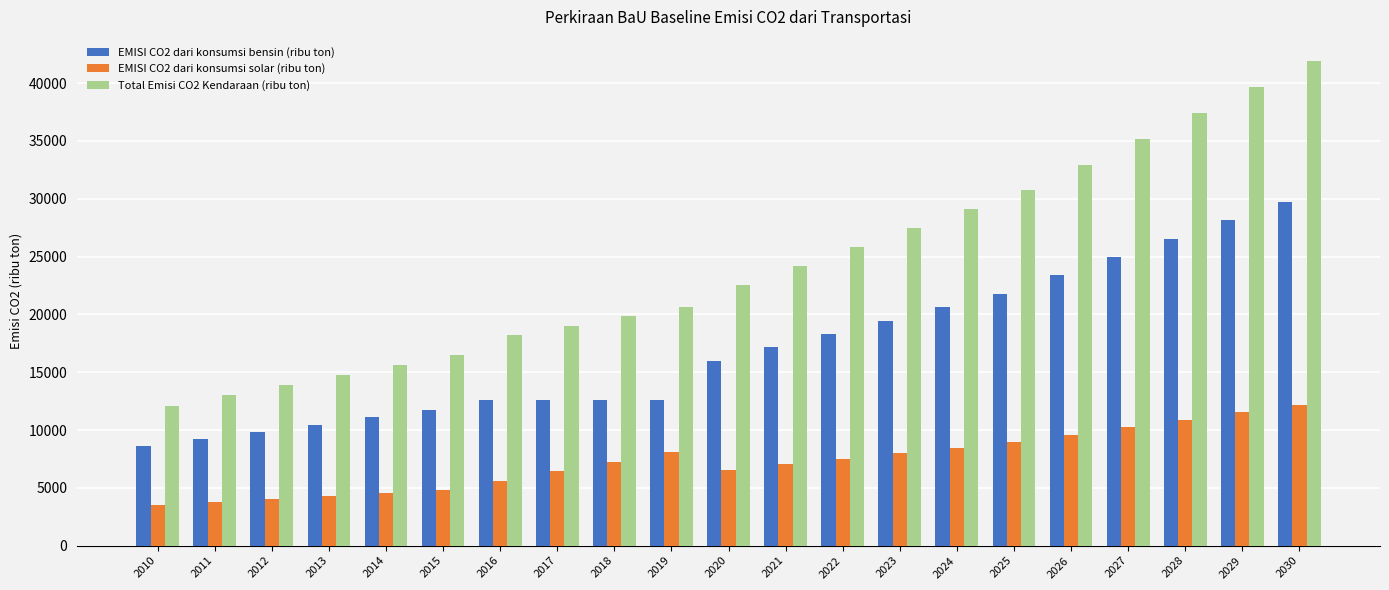

Is the value of EMISI CO2 dari konsumsi solar (ribu ton) at 2023 greater than the value of EMISI CO2 dari konsumsi bensin (ribu ton) at 2028?

No